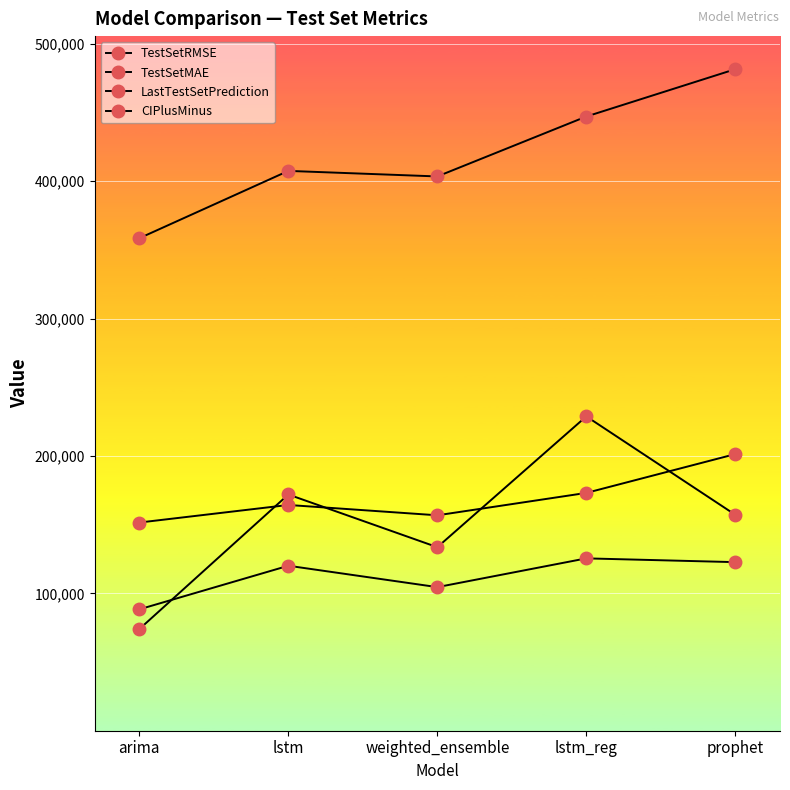

At which label does CIPlusMinus reach its peak?

lstm_reg